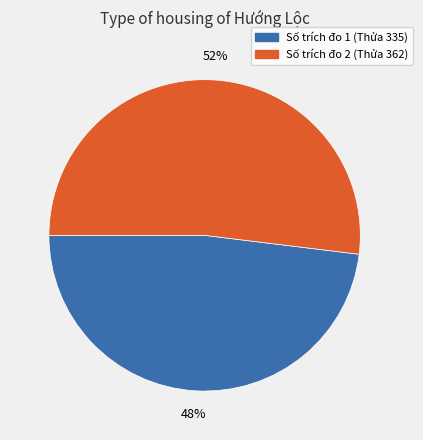

To the nearest percent, what is the difference between the largest and smallest slice percentages?

4%